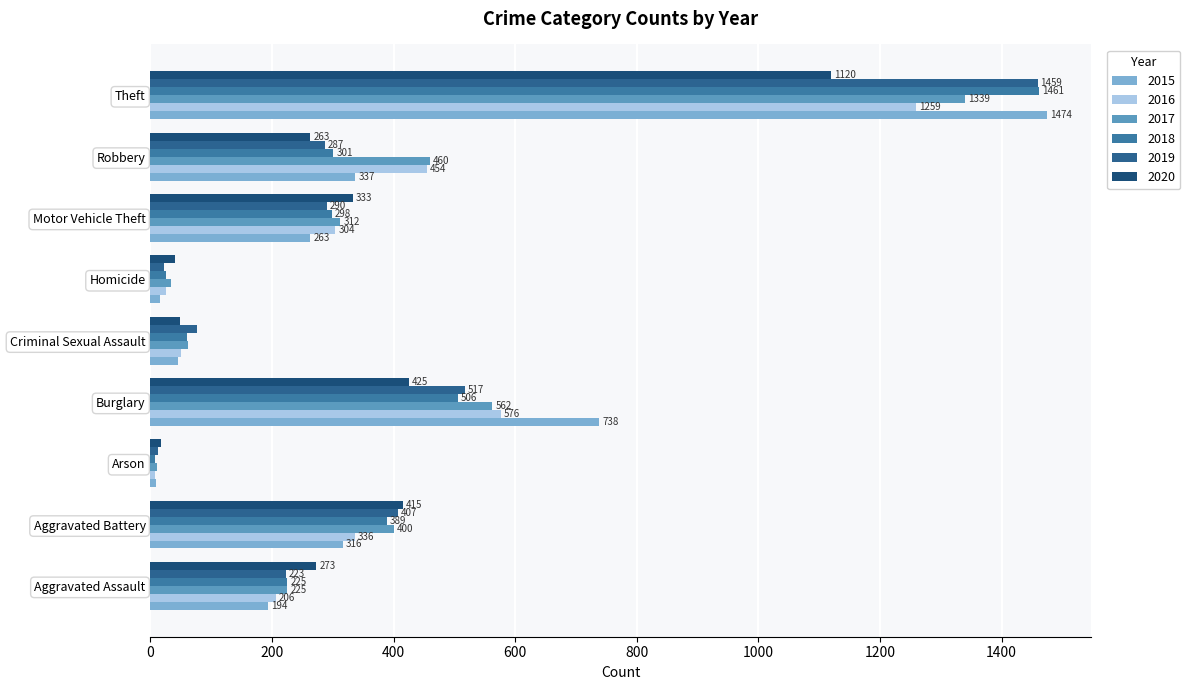

Where does the 2020 series first go above 273?

Aggravated Battery